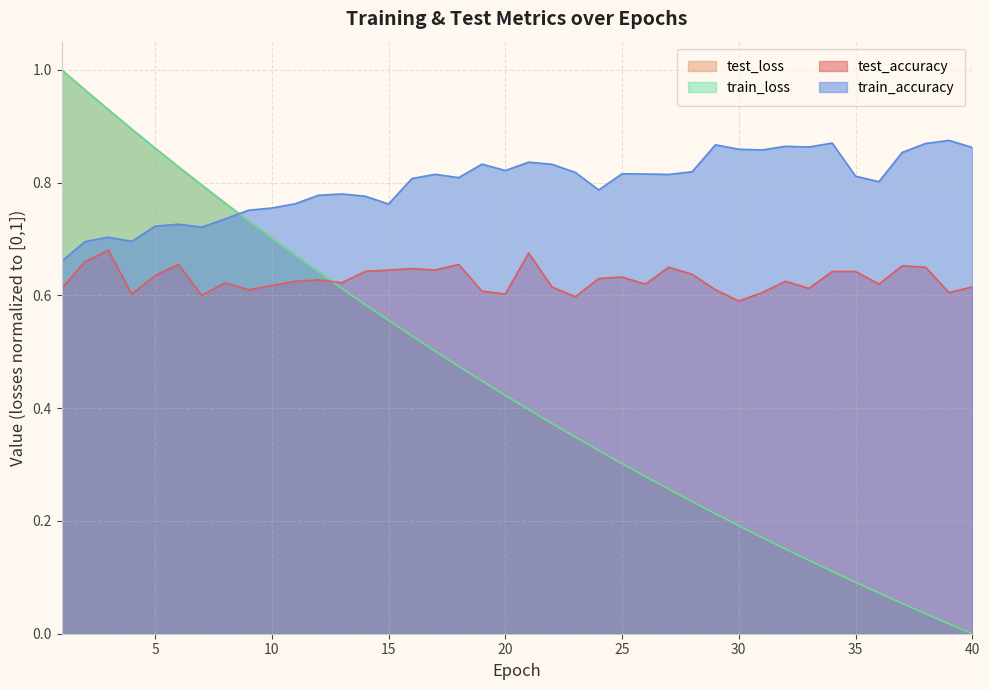

Which category has the lowest value in the train_accuracy series?

1